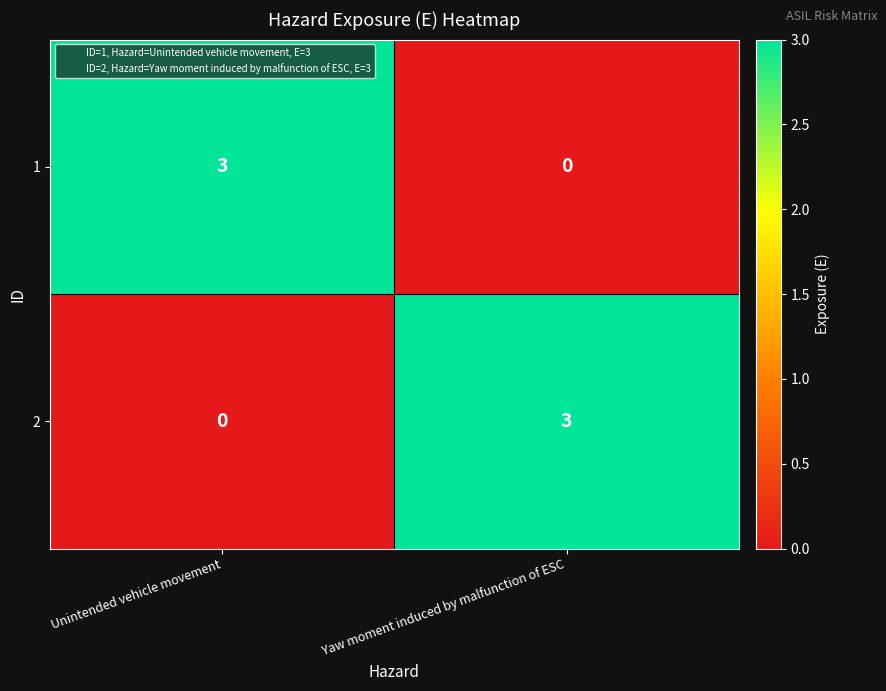

At which label is 2 closest to 1?

Unintended vehicle movement